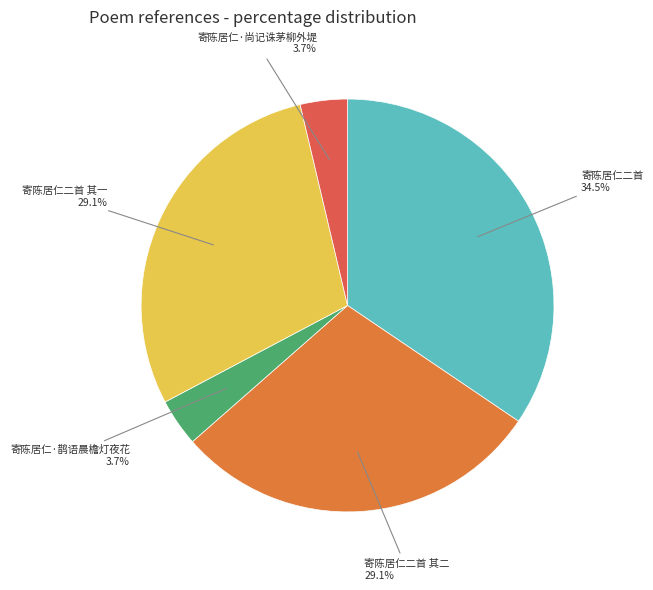

Which category has the biggest portion of the pie?

寄陈居仁二首